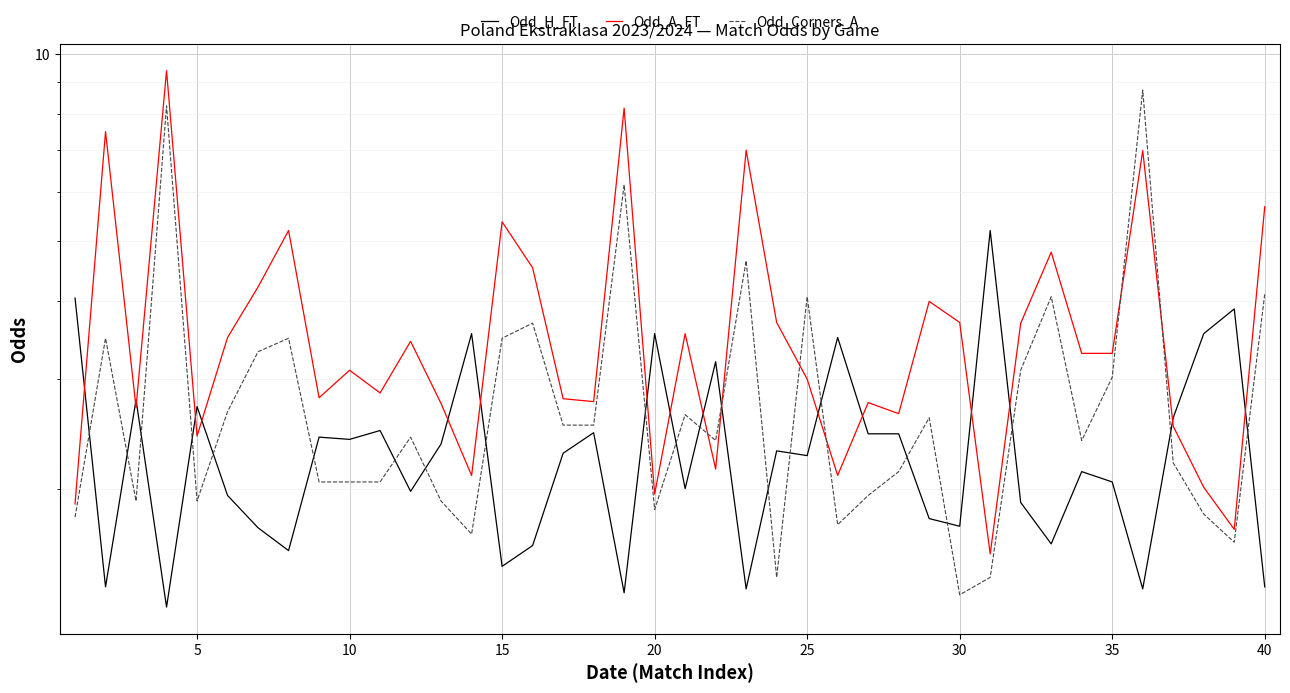

How many interior local valleys does the Odd_Corners_A series have?

10